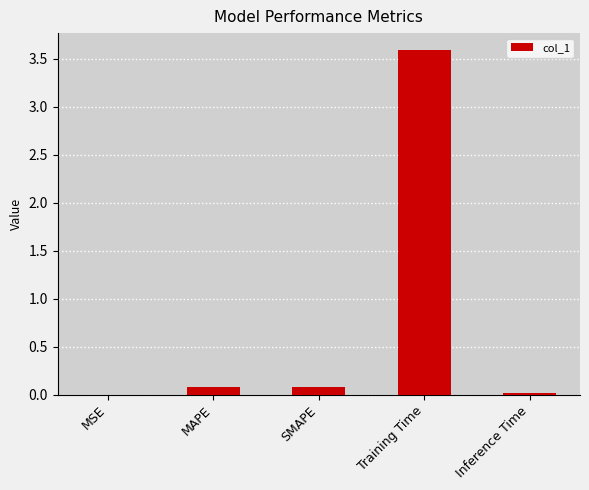

Which has a higher value, MAPE or Inference Time?

MAPE